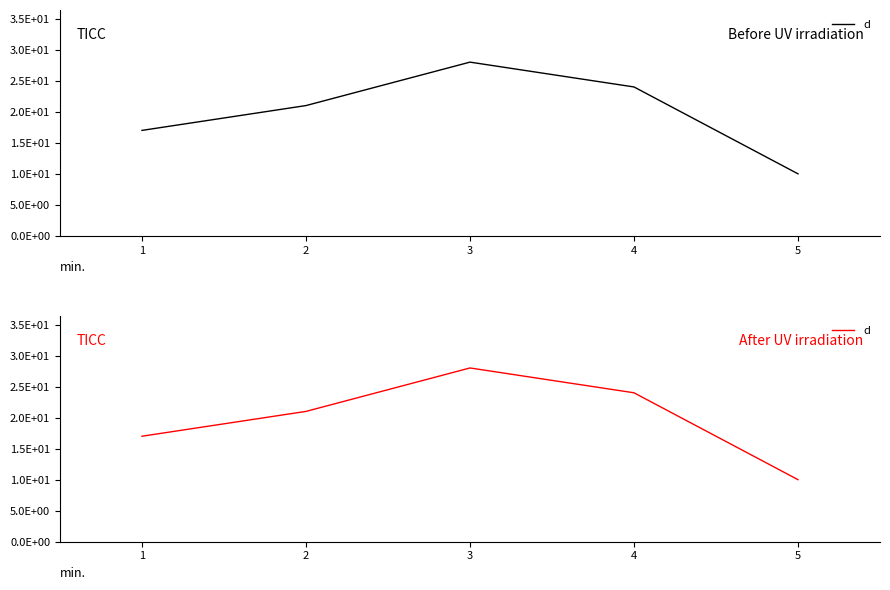

True or false: there are more than 1 points higher than both neighbors.

False